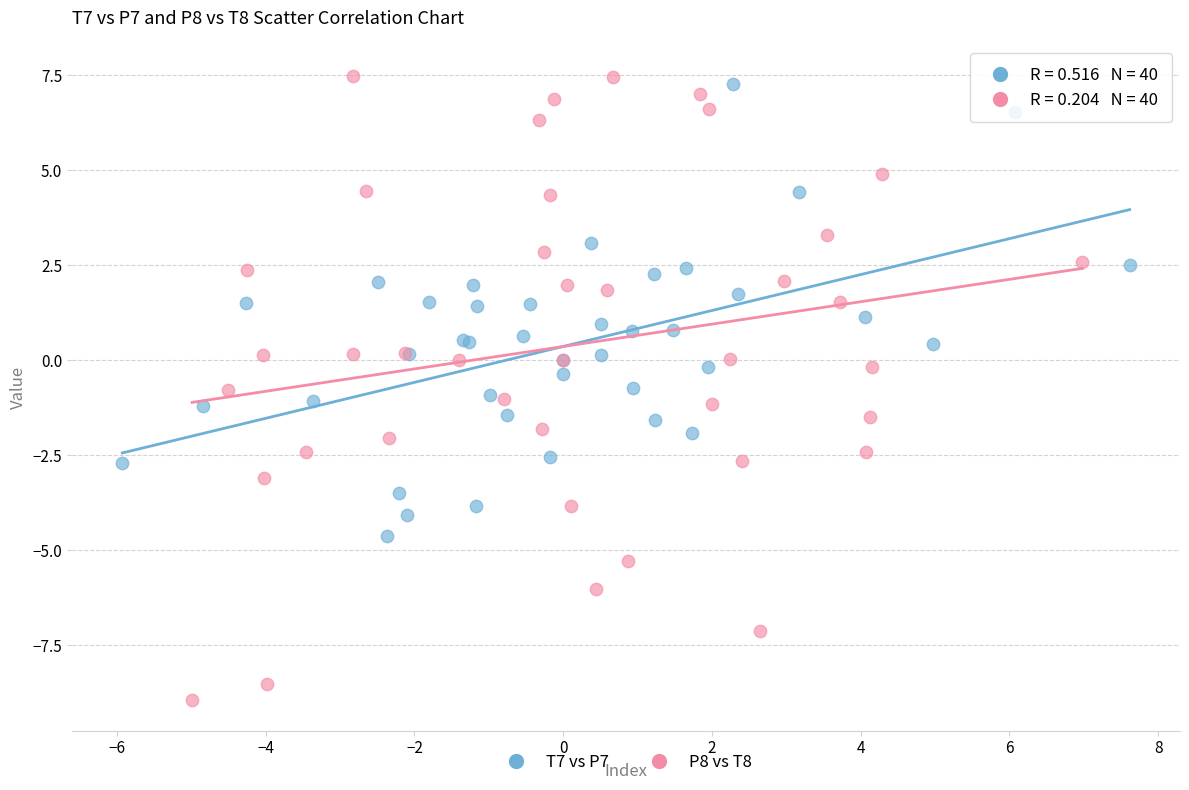

Which series has the largest Y range (max minus min)?

P8 vs T8